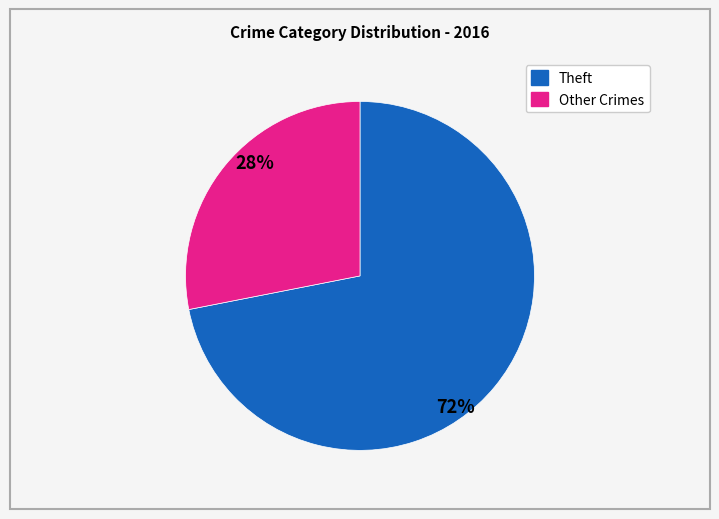

Is the sum of Theft and Other Crimes greater than half?

Yes